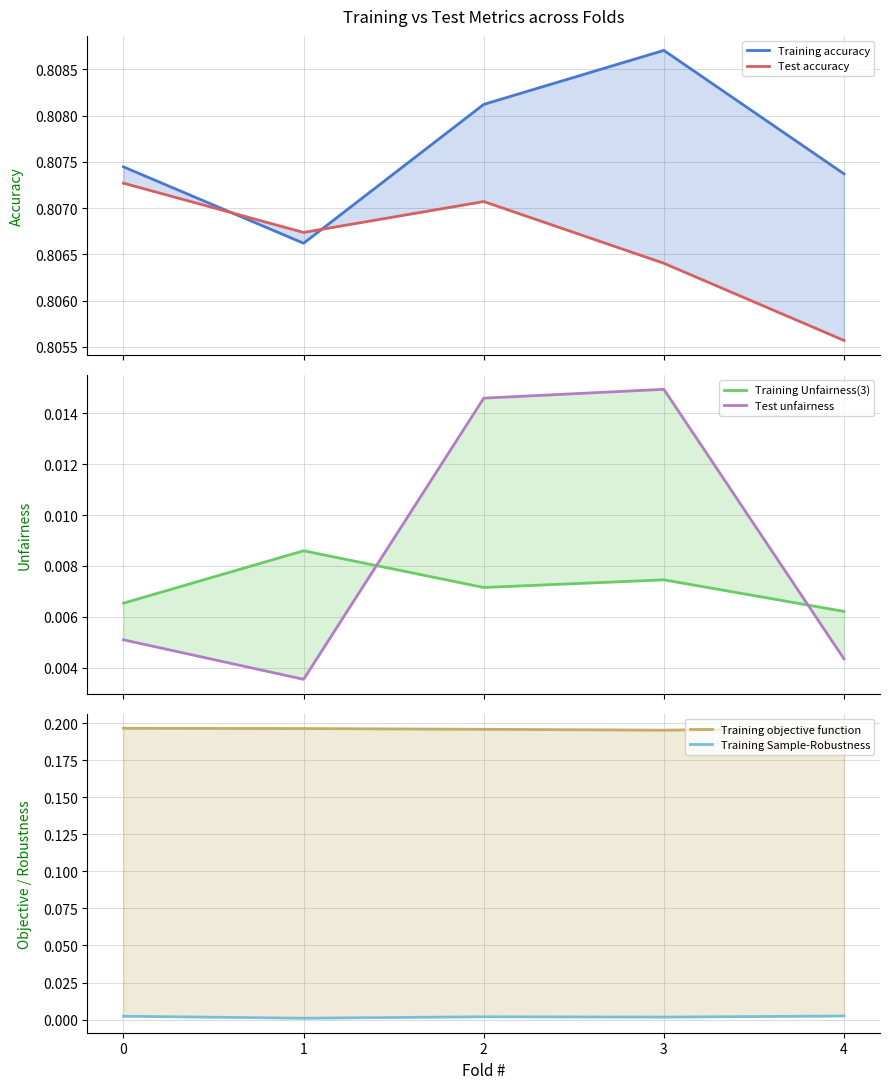

Reading right to left, extract all data points from this chart.

Training accuracy: 4=0.8	3=0.8	2=0.8	1=0.8	0=0.8
Test accuracy: 4=0.8	3=0.8	2=0.8	1=0.8	0=0.8
Training Unfairness(3): 4=0.0	3=0.0	2=0.0	1=0.0	0=0.0
Test unfairness: 4=0.0	3=0.0	2=0.0	1=0.0	0=0.0
Training objective function: 4=0.2	3=0.2	2=0.2	1=0.2	0=0.2
Training Sample-Robustness: 4=0.0	3=0.0	2=0.0	1=0.0	0=0.0